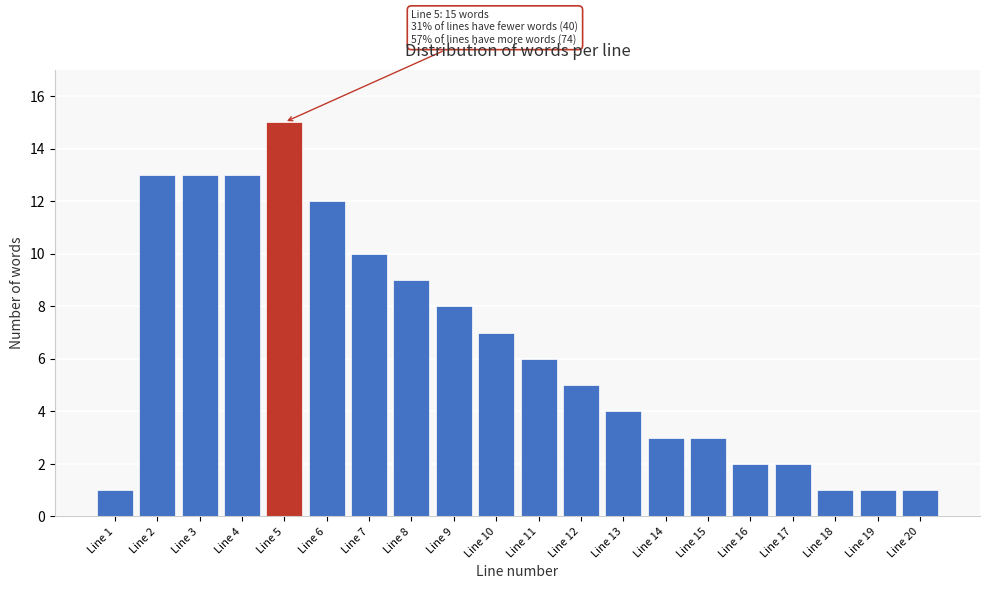

Reading right to left, what are all the values shown in this chart?

Line 20=1	Line 19=1	Line 18=1	Line 17=2	Line 16=2	Line 15=3	Line 14=3	Line 13=4	Line 12=5	Line 11=6	Line 10=7	Line 9=8	Line 8=9	Line 7=10	Line 6=12	Line 5=15	Line 4=13	Line 3=13	Line 2=13	Line 1=1